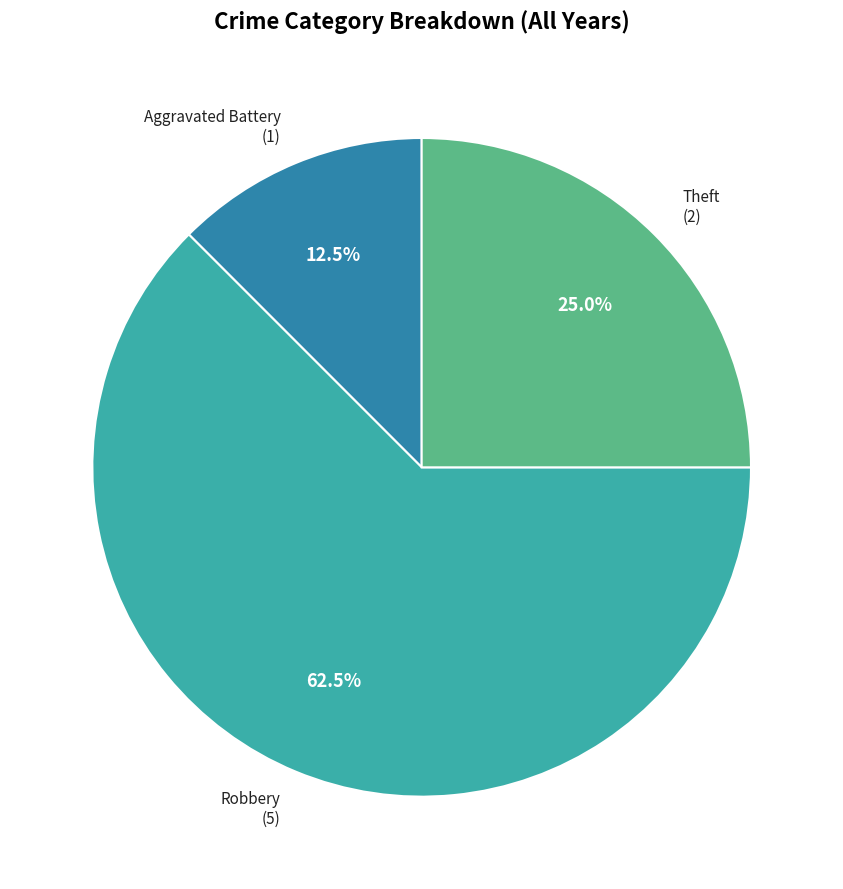

To the nearest percent, what is the difference between the largest and smallest slice percentages?

50%